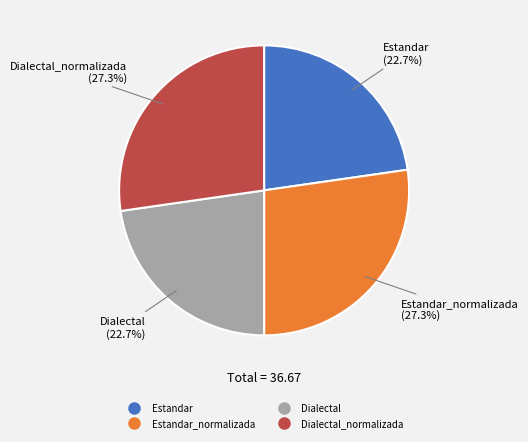

Is there any slice that represents more than half of the pie?

No